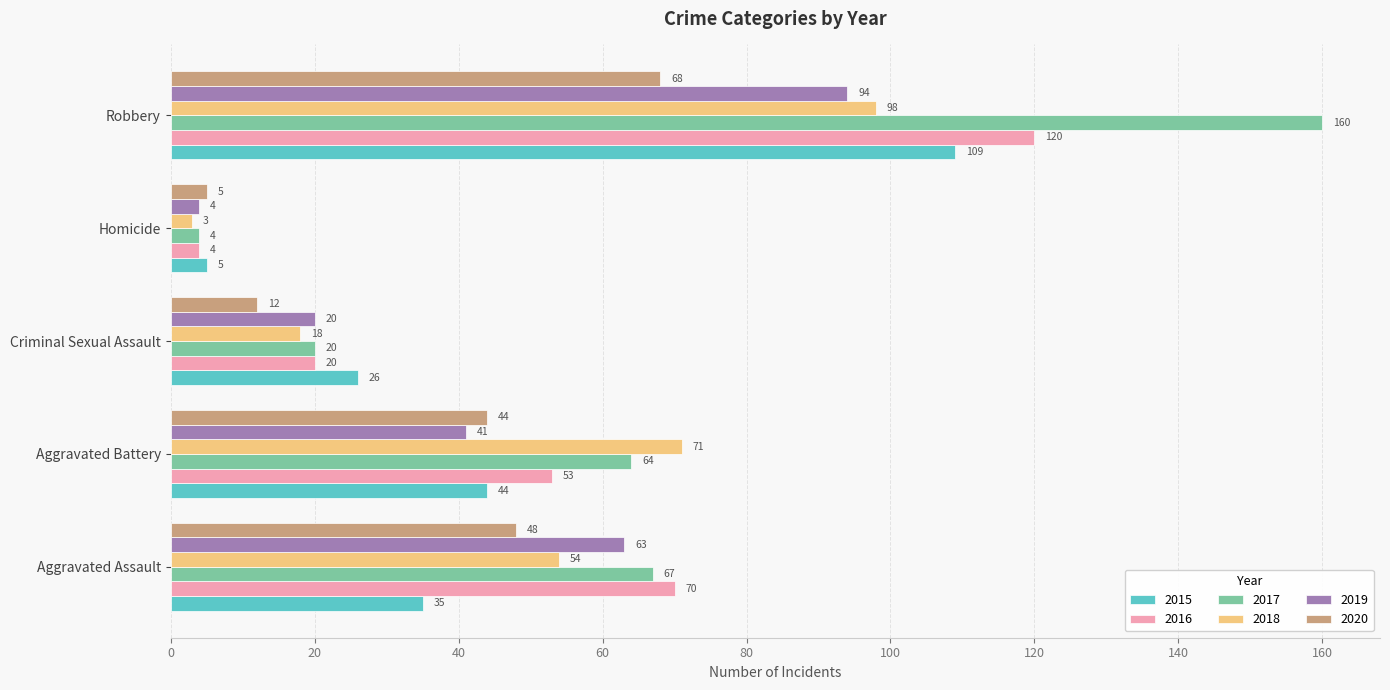

What is the difference between the maximum and minimum values in the 2019 series?

90